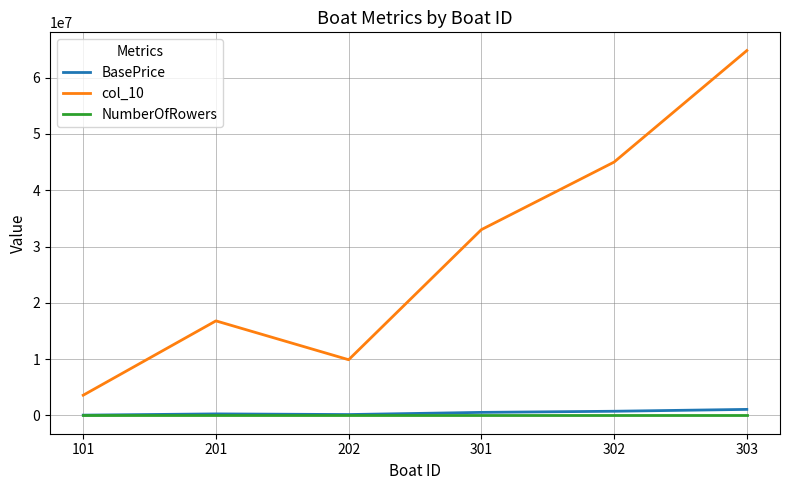

True or false: col_10 and BasePrice intersect in this chart.

False